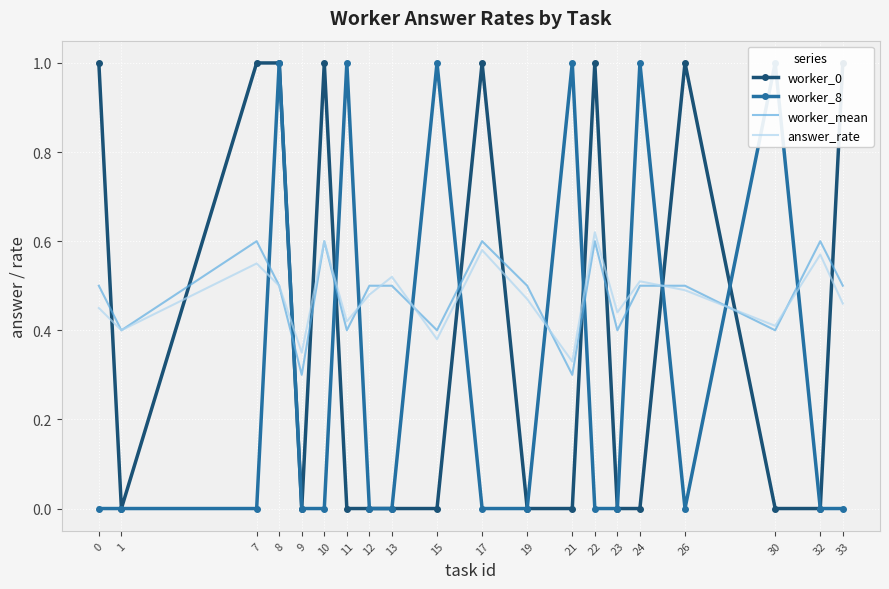

Which series has the largest total across all categories?

worker_mean